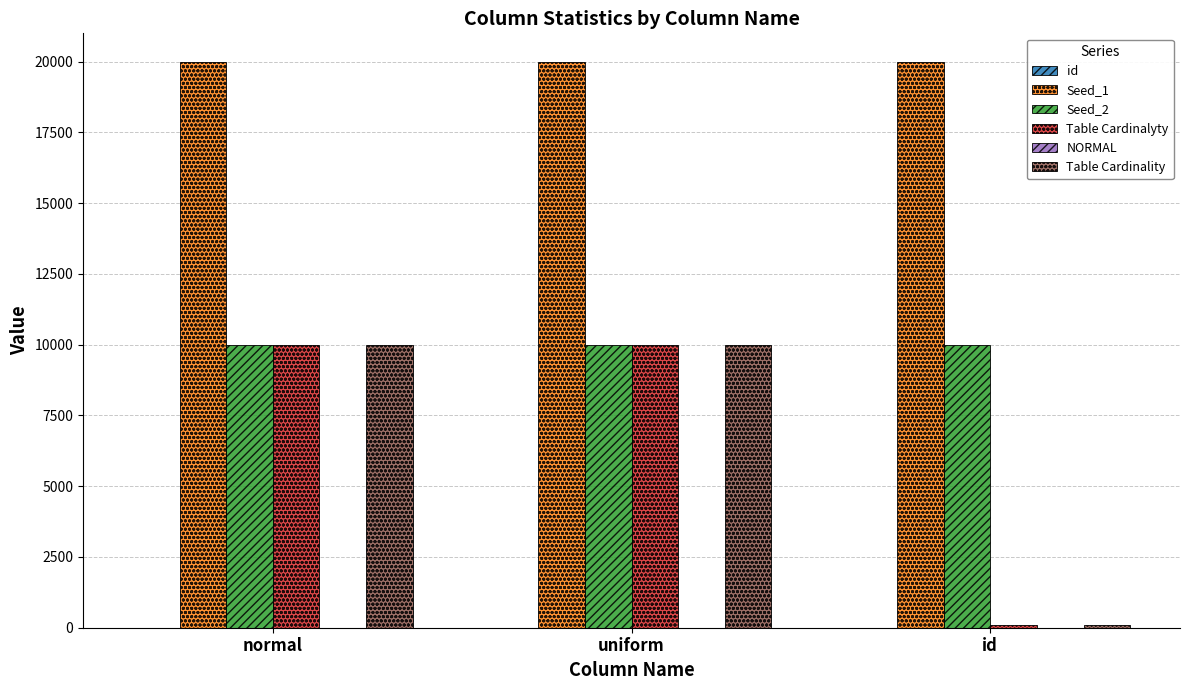

Which series has the largest total across all categories?

Seed_1